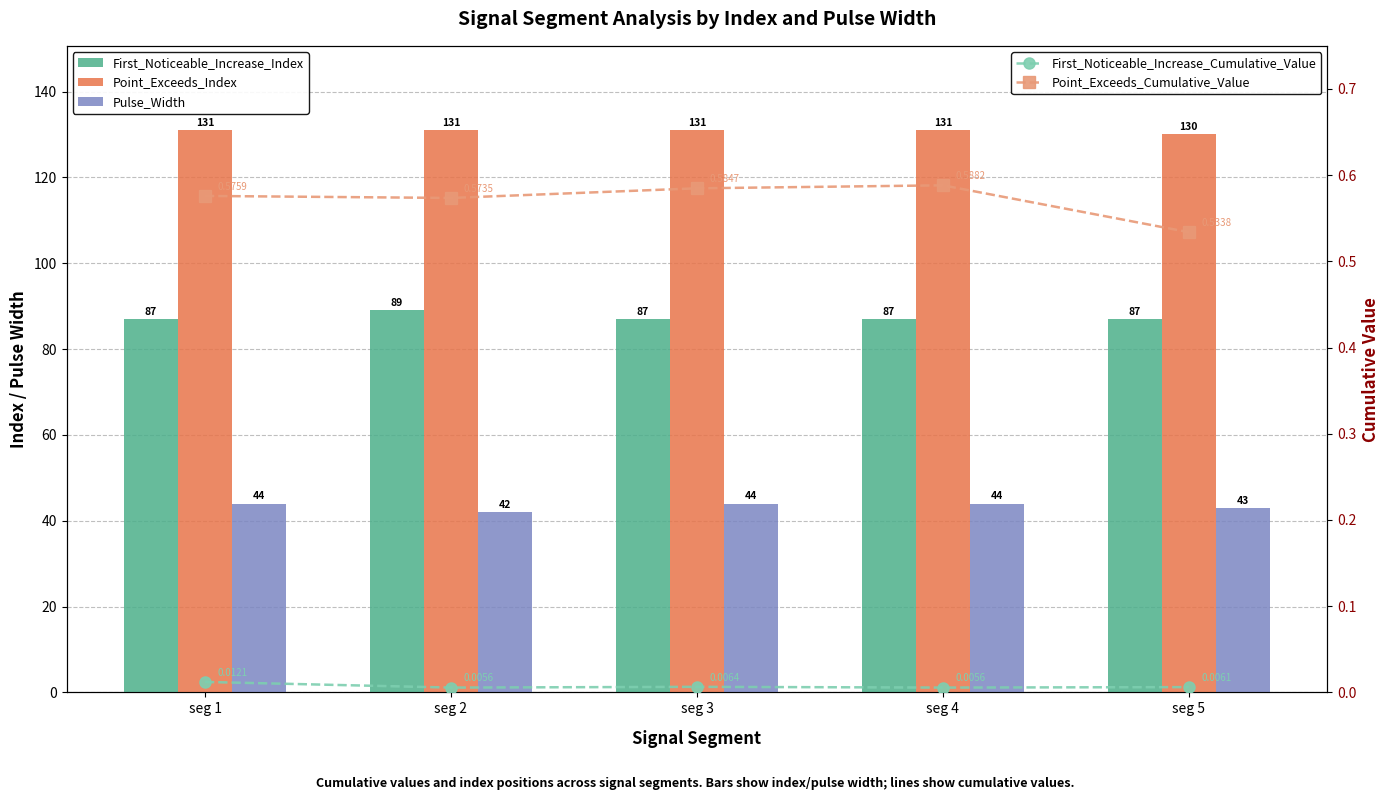

What is the value of the Point_Exceeds_Cumulative_Value bar at the 1st from the left?

0.6